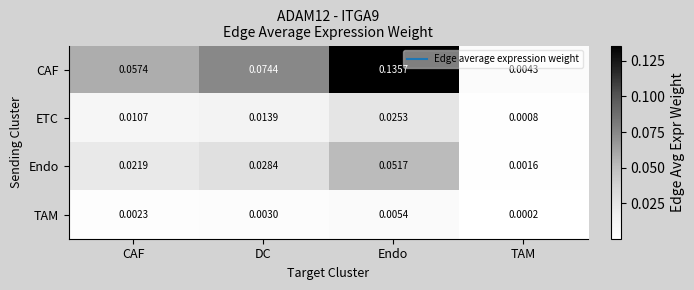

At Endo, list the series in order from largest to smallest.

CAF, Endo, ETC, TAM